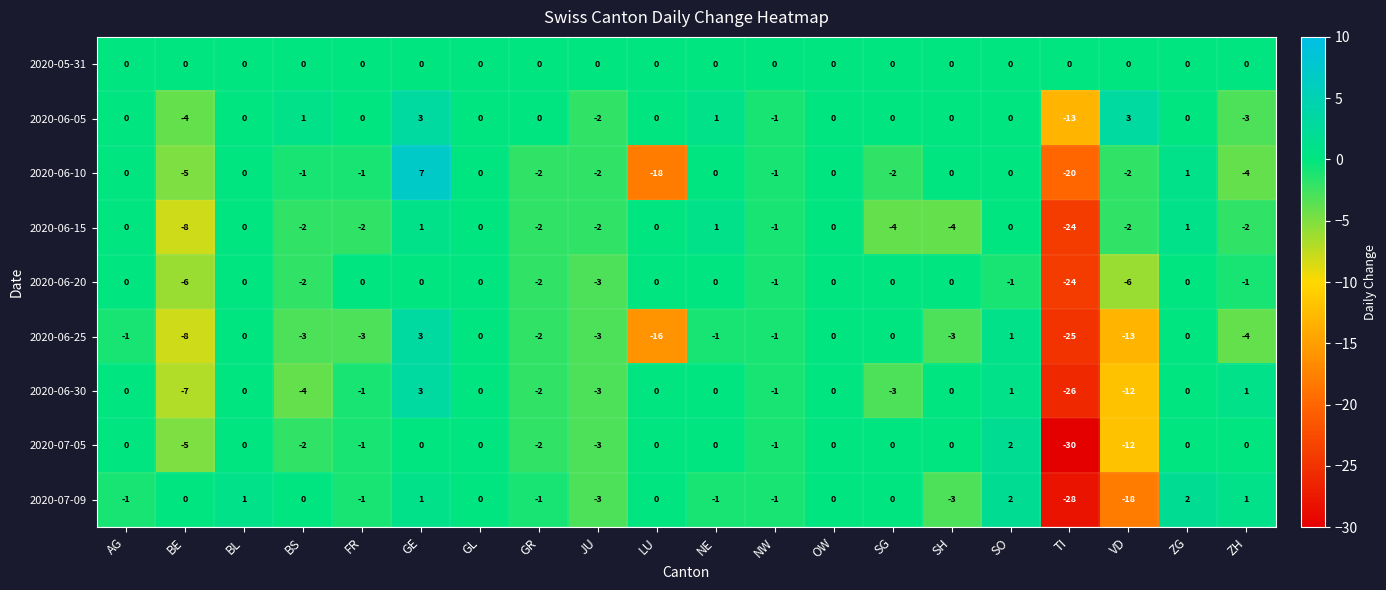

True or false: 2020-06-15 has a value of -9 at GL.

False